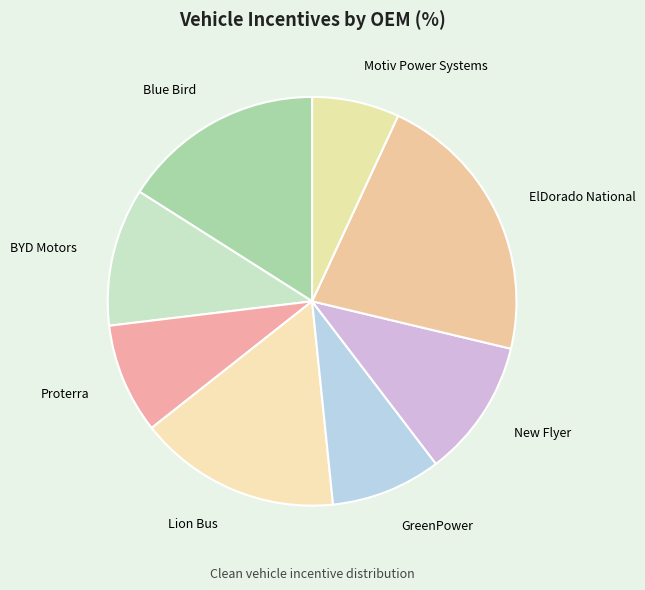

Is the sum of ElDorado National and Blue Bird greater than half?

No